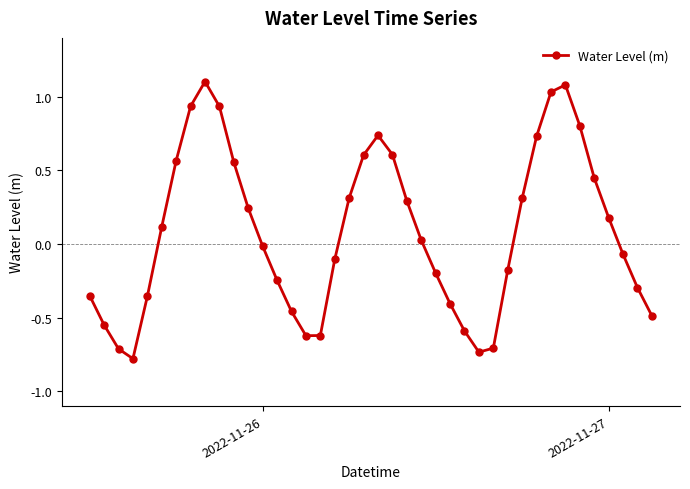

What is the difference between the maximum and minimum values?

1.9